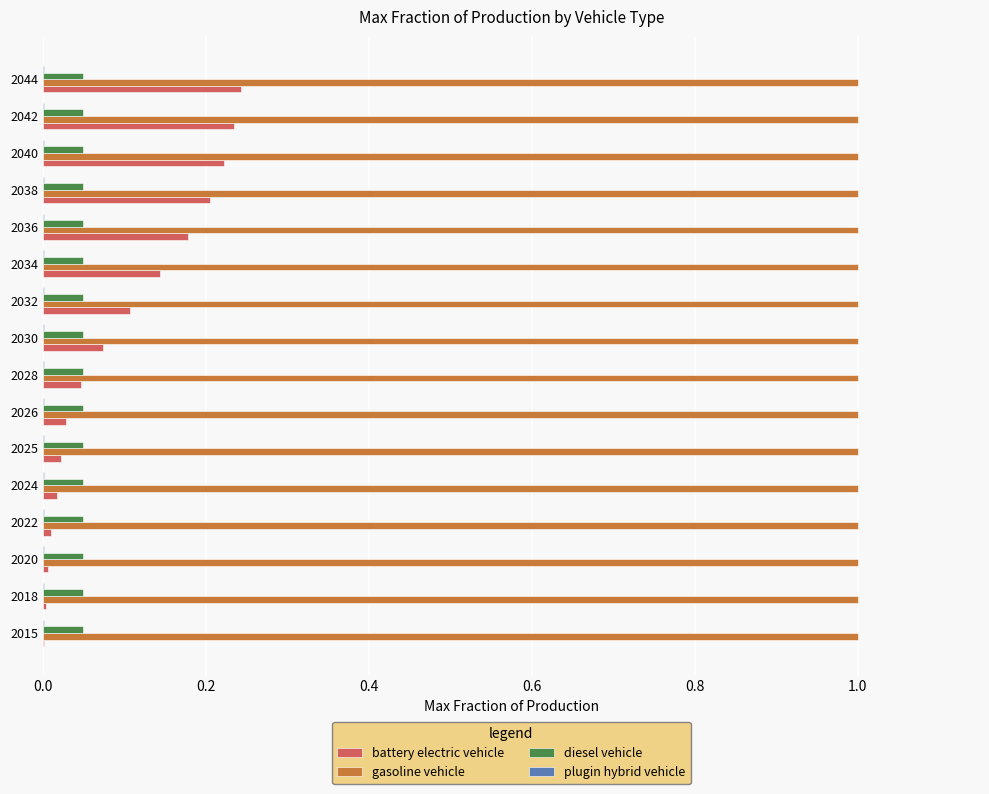

What is the sum of all gasoline vehicle values?

16.0